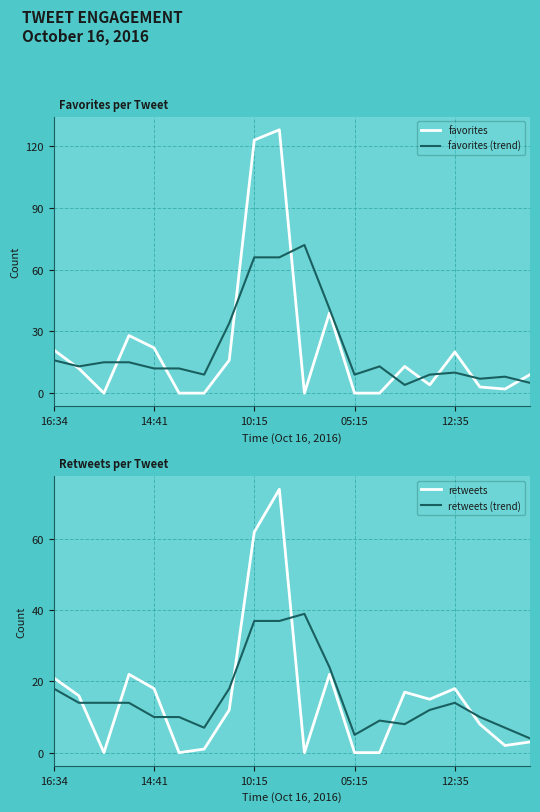

List the series in order of their peak value, highest first.

favorites, retweets, favorites (trend), retweets (trend)